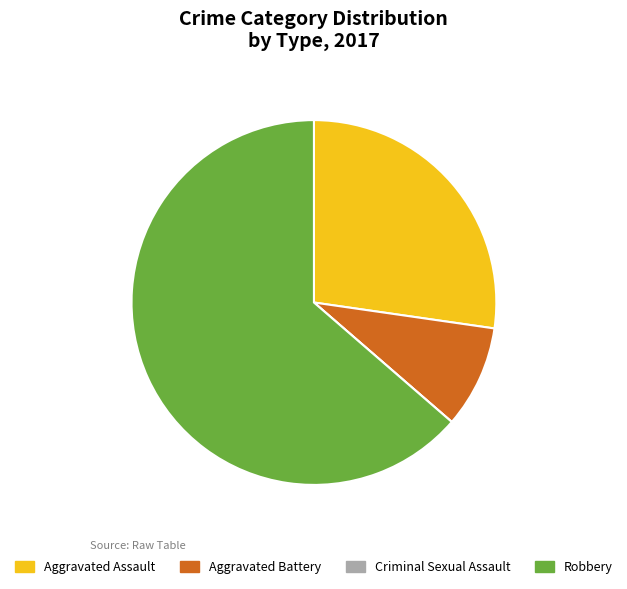

Between Aggravated Battery and Aggravated Assault, which is larger?

Aggravated Assault